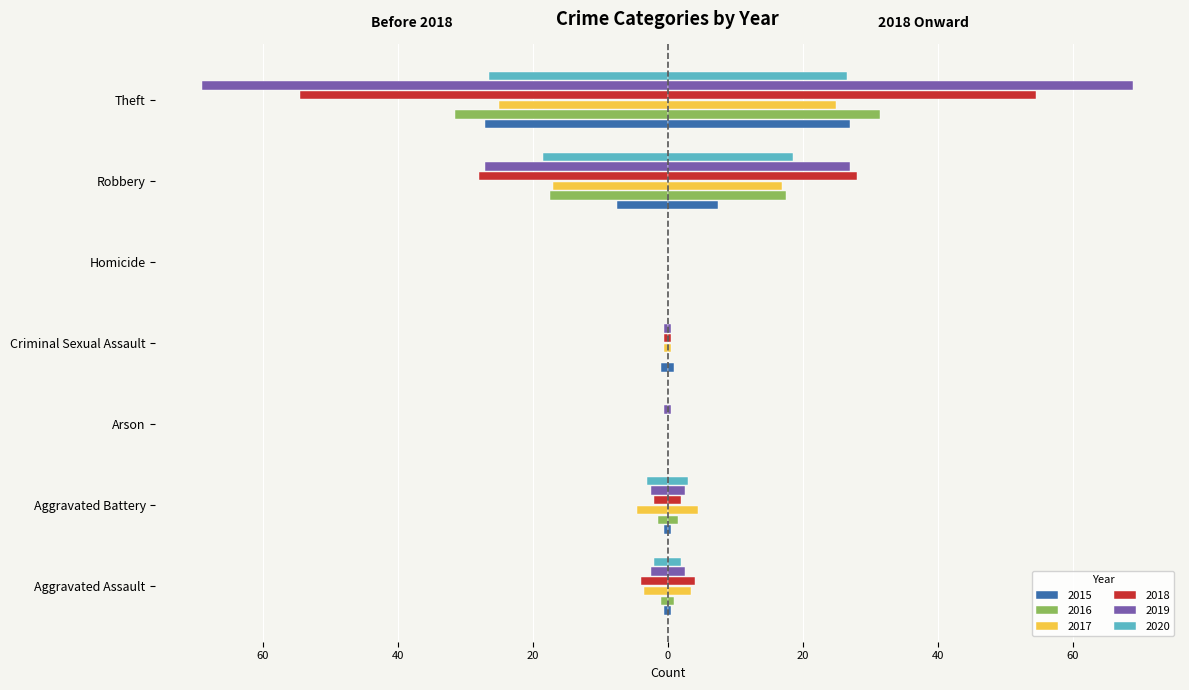

What is the average value of the 2016 series?

-7.4